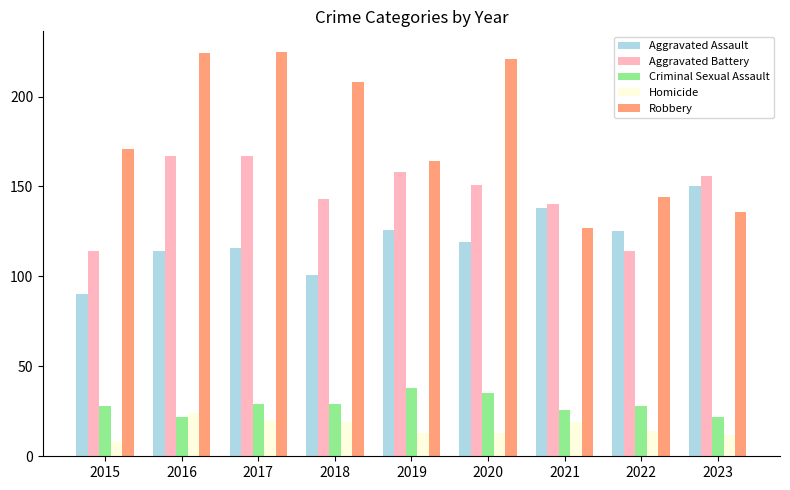

Which series changed the most between 2015 and 2018?

Robbery